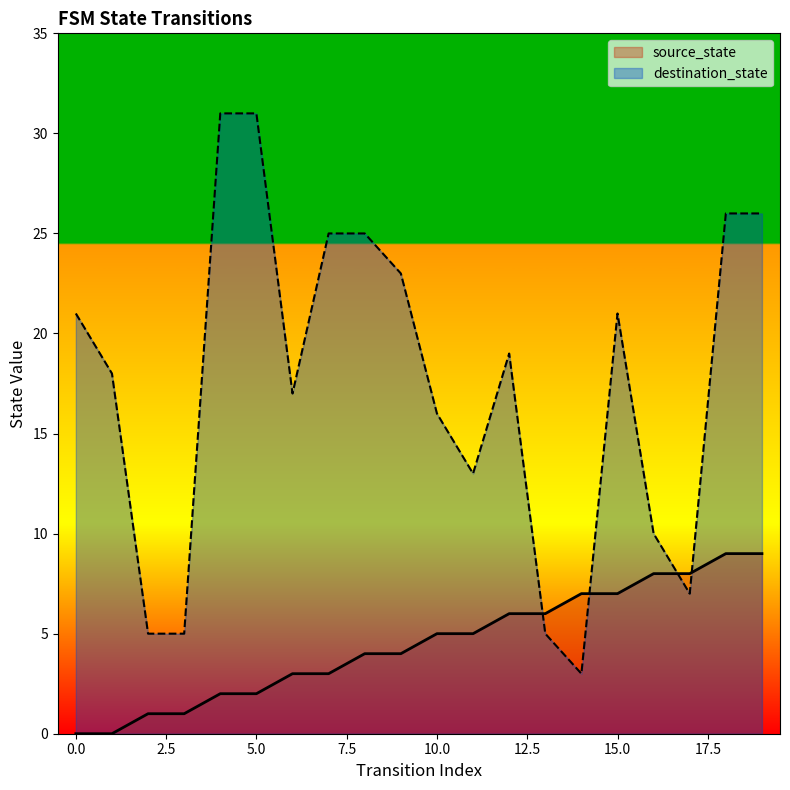

After their last crossing, which series has the higher values: source_state or destination_state?

destination_state